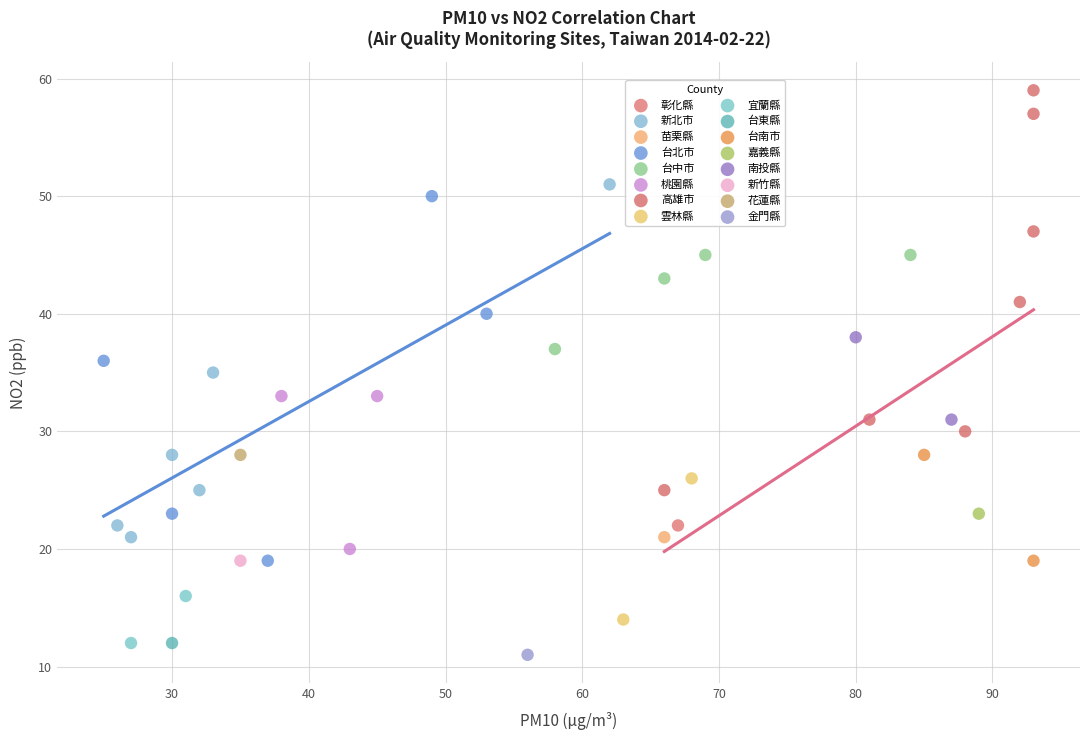

What are all the series names shown in the legend?

彰化縣, 新北市, 苗栗縣, 台北市, 台中市, 桃園縣, 高雄市, 雲林縣, 宜蘭縣, 台東縣, 台南市, 嘉義縣, 南投縣, 新竹縣, 花蓮縣, 金門縣